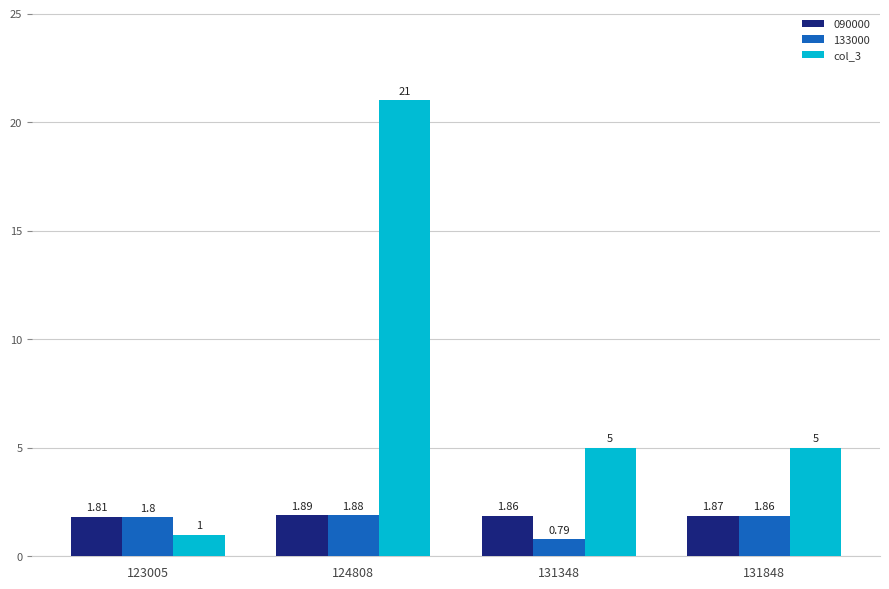

How many distinct data groups are displayed?

3